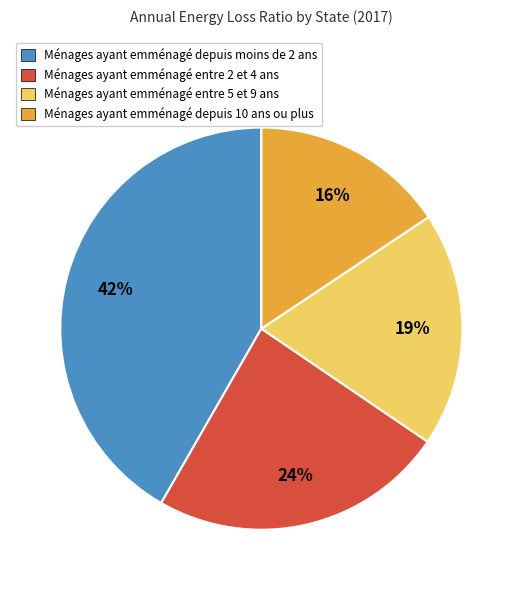

Is there a majority slice in this chart?

No